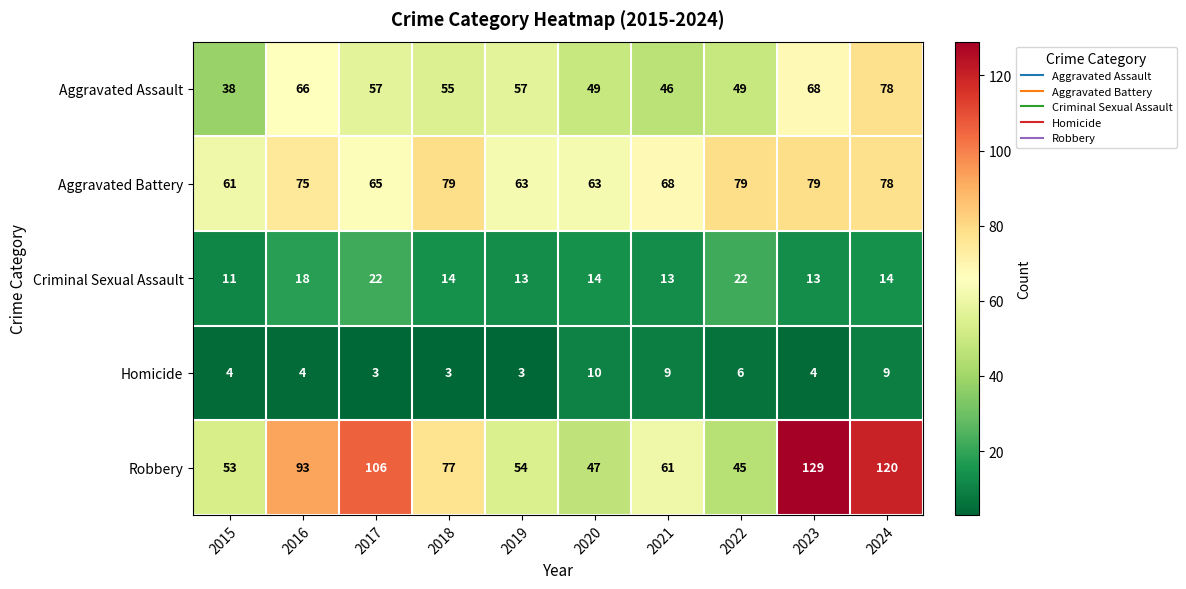

At which label does Robbery first exceed 77?

2016